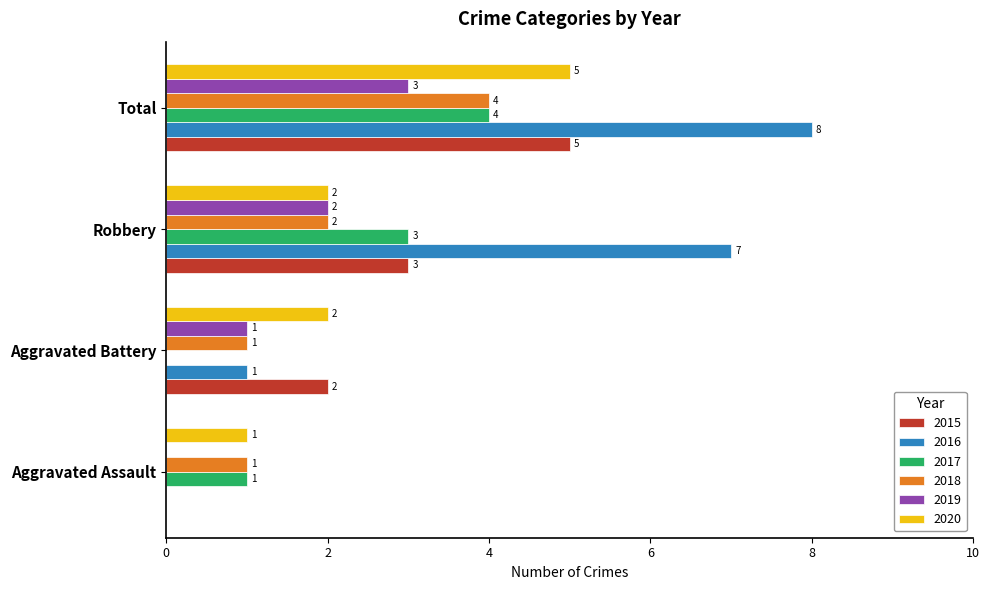

At which category does the chart reach its peak across all series?

Total